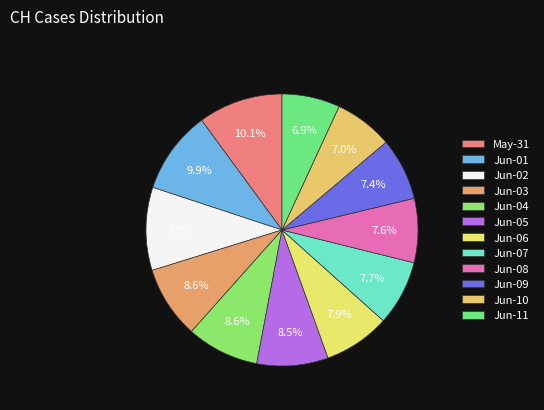

Count the number of slices in the pie.

12